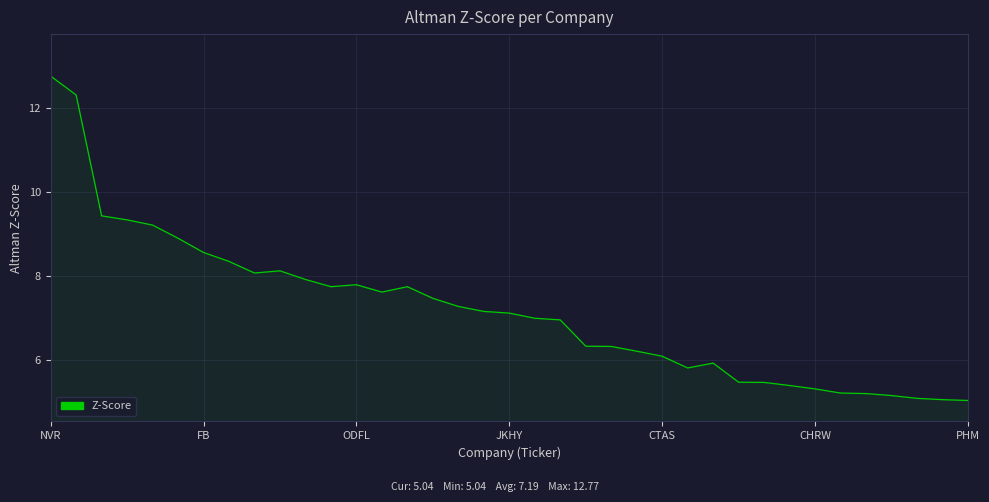

What is the greatest value displayed?

12.8